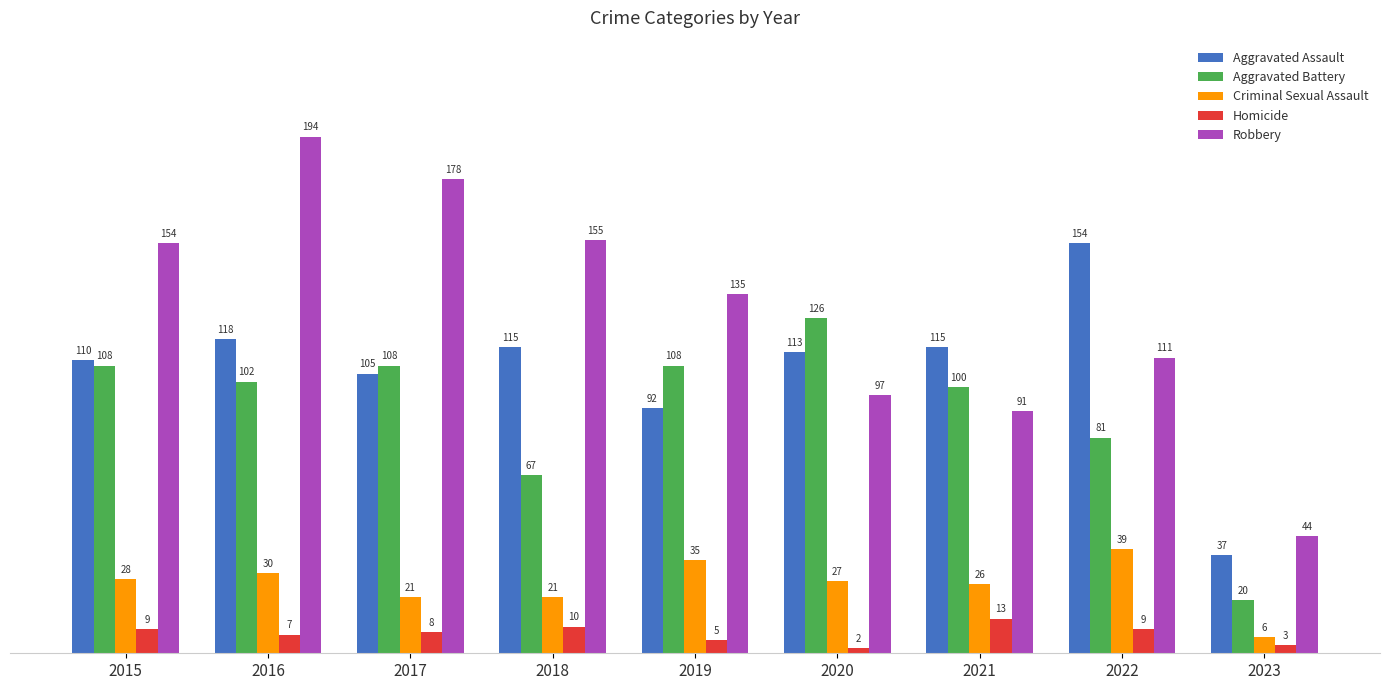

True or false: Criminal Sexual Assault has a value of 6 at 2023.

True